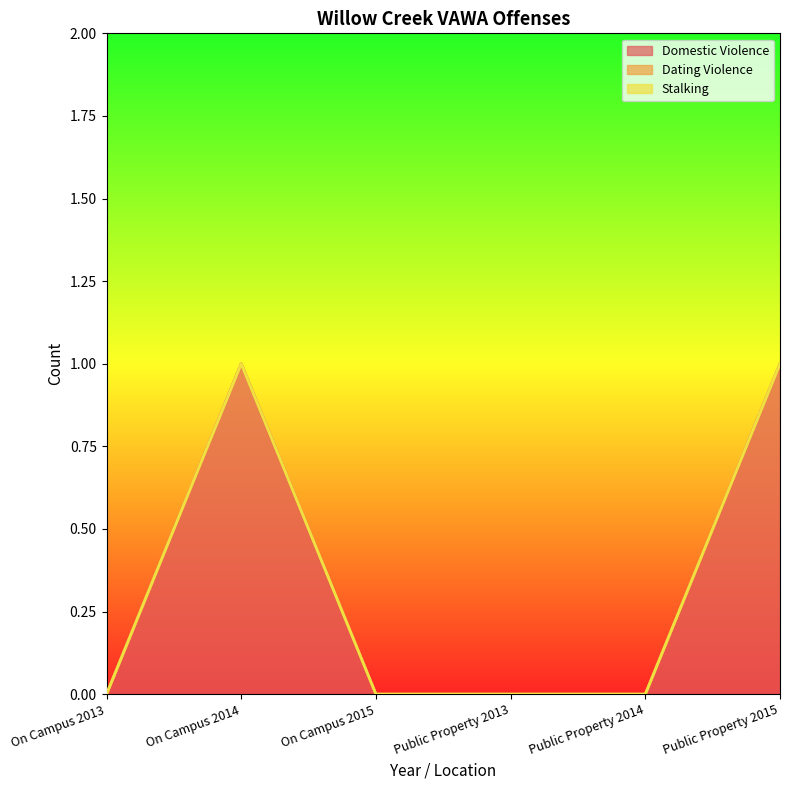

At which label is Dating Violence closest to 0?

On Campus 2013